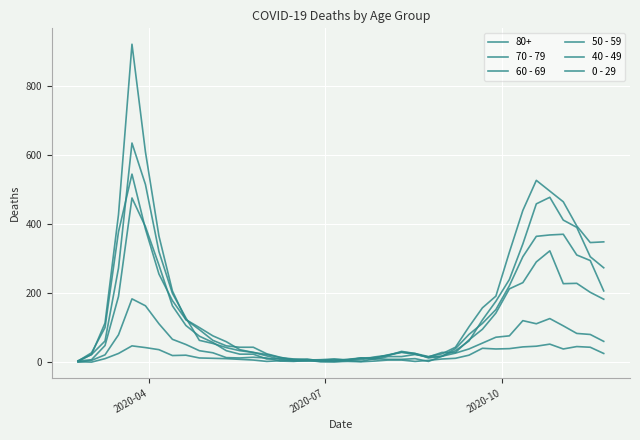

Does the chart display data point markers on the line(s)?

No